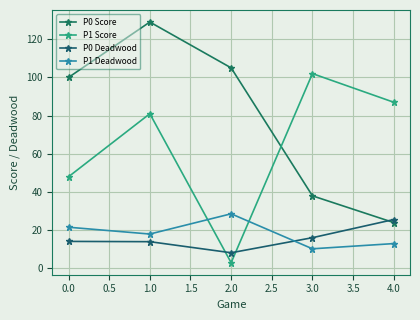

What is the difference between the highest and lowest values at 1.0?

115.0